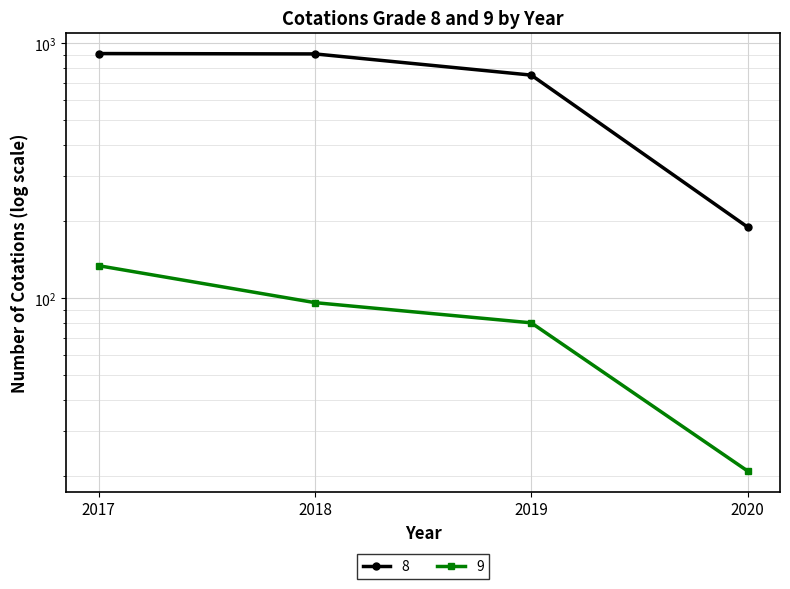

The value of 9 at 2019 is 80. True or false?

True